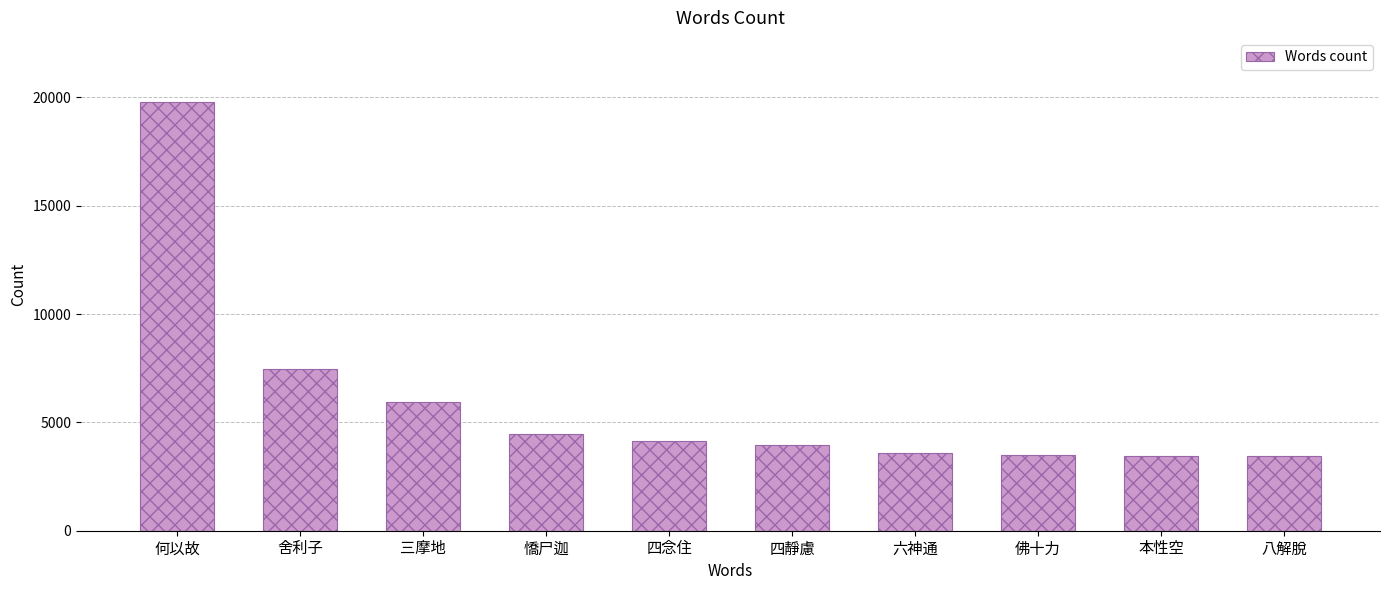

What is the maximum value shown in the chart?

19775